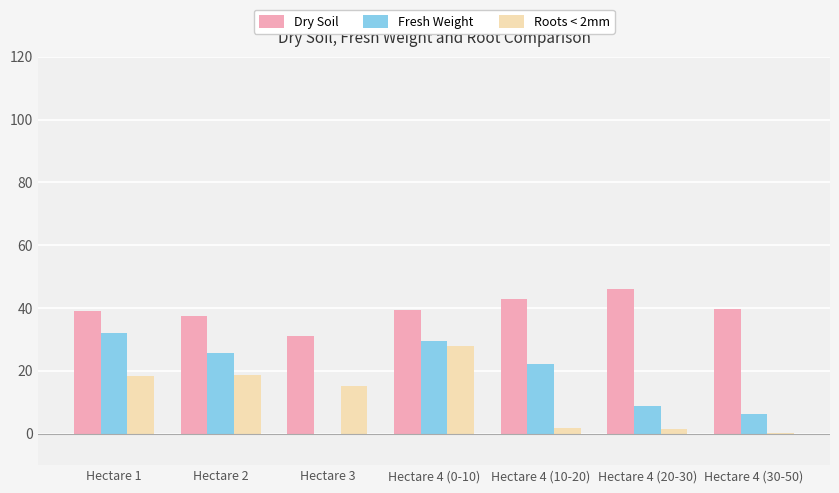

Is the value of Dry Soil at Hectare 1 greater than the value of Roots < 2mm at Hectare 4 (0-10)?

Yes